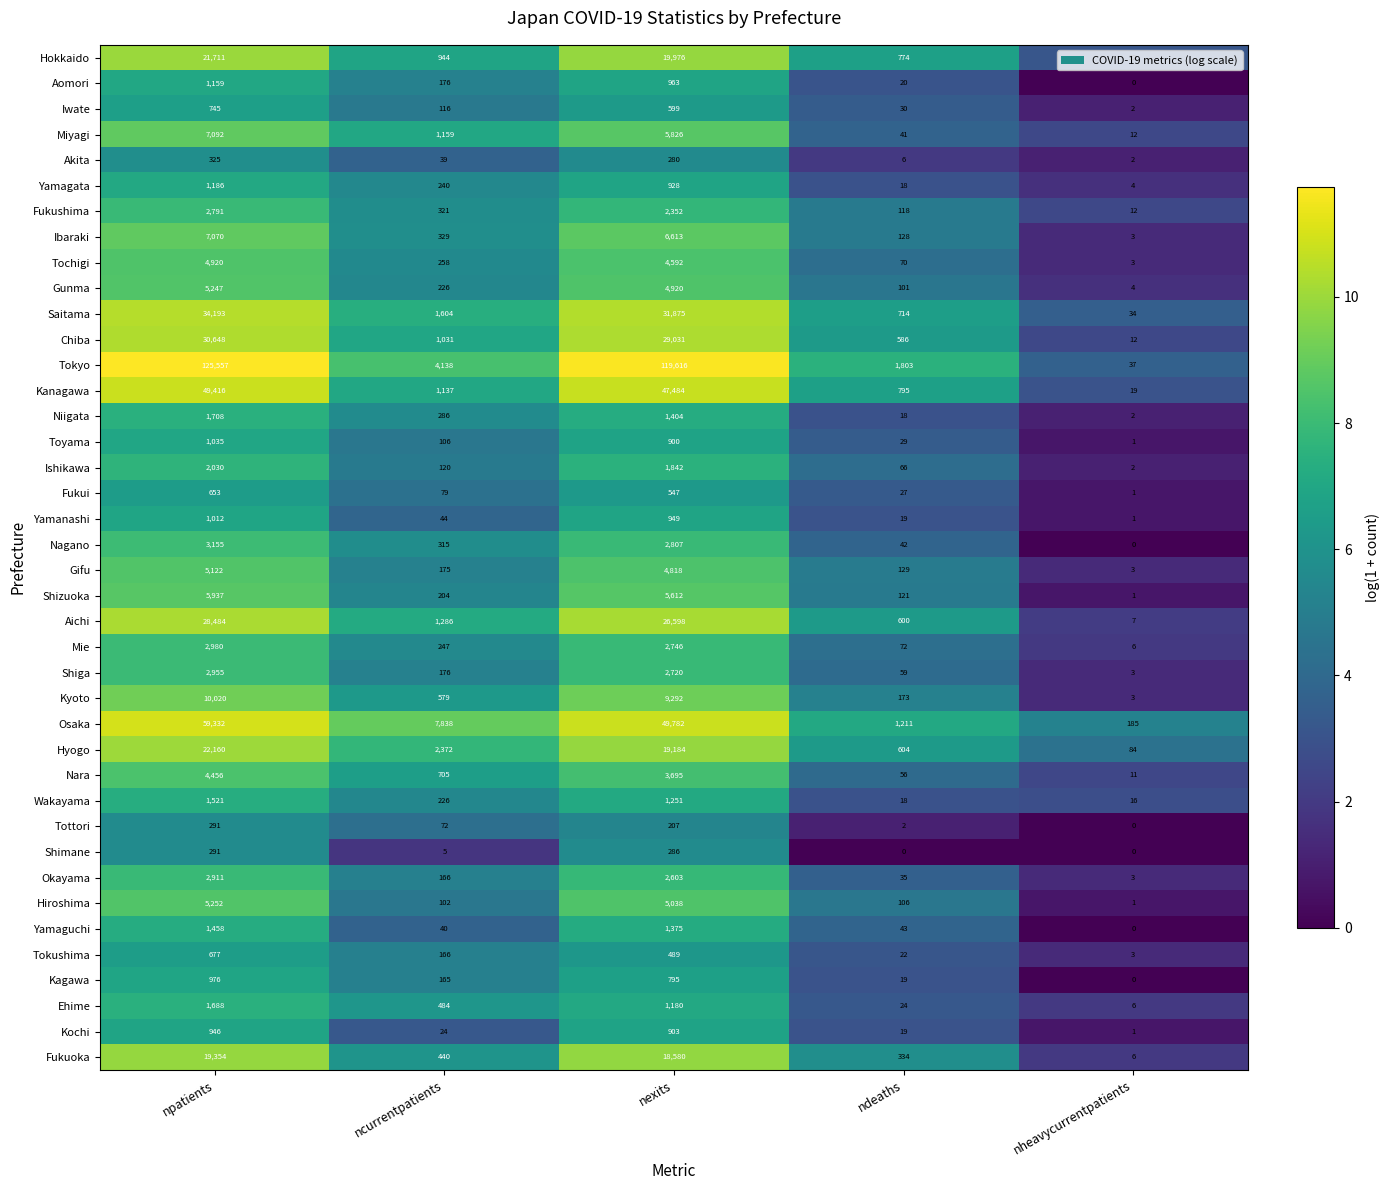

What is the difference between the highest and lowest values at ndeaths?

1803